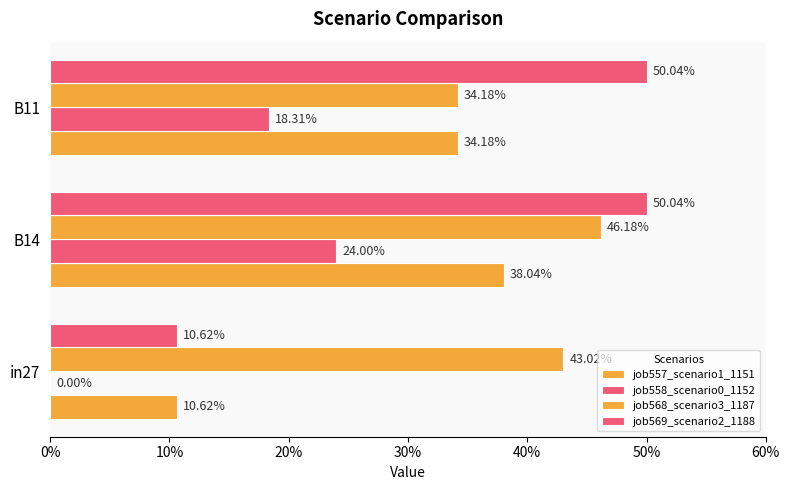

Reading left to right, list all the values displayed in this chart.

job557_scenario1_1151: 0.1	0.4	0.3
job558_scenario0_1152: 0.0	0.2	0.2
job568_scenario3_1187: 0.4	0.5	0.3
job569_scenario2_1188: 0.1	0.5	0.5